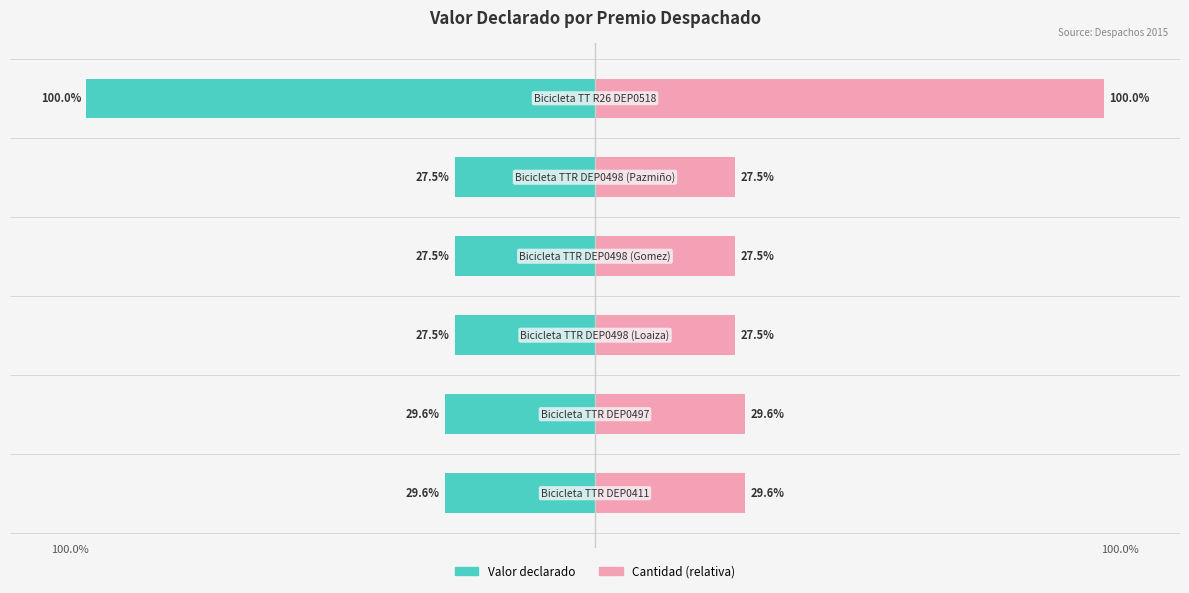

Which series changed the most between 0 and 3?

Valor declarado